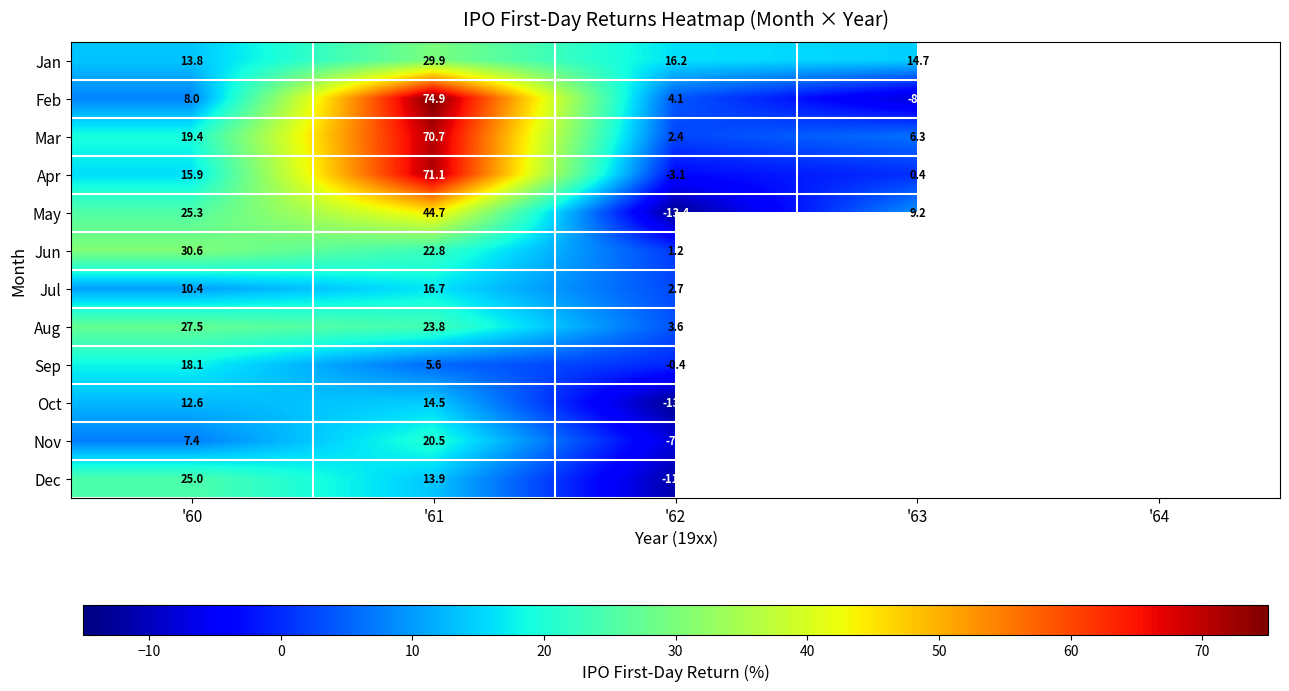

At which category is the sum across all series the highest?

'61